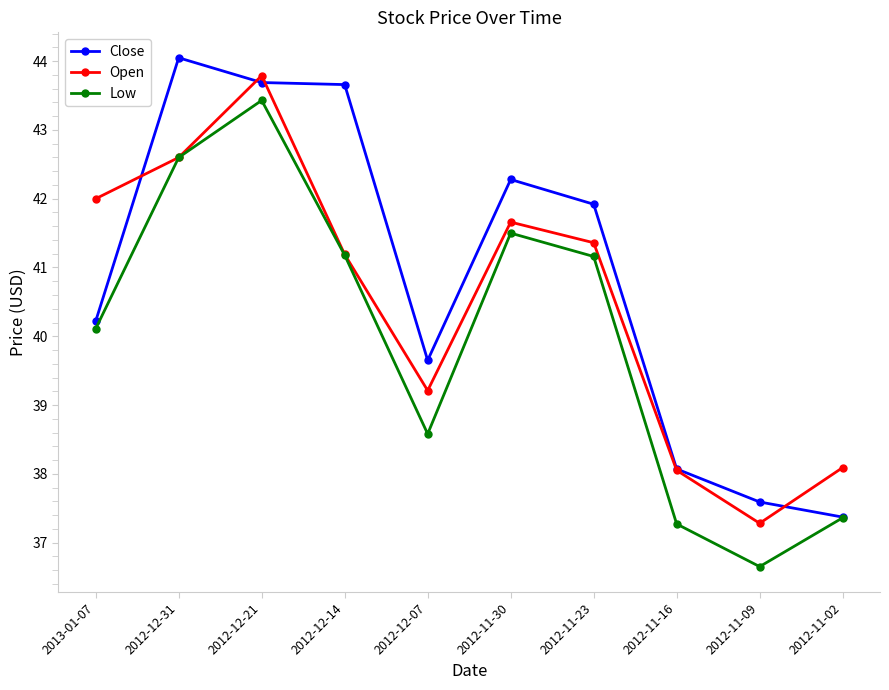

Rank the series by their maximum value, from lowest to highest.

Low, Open, Close